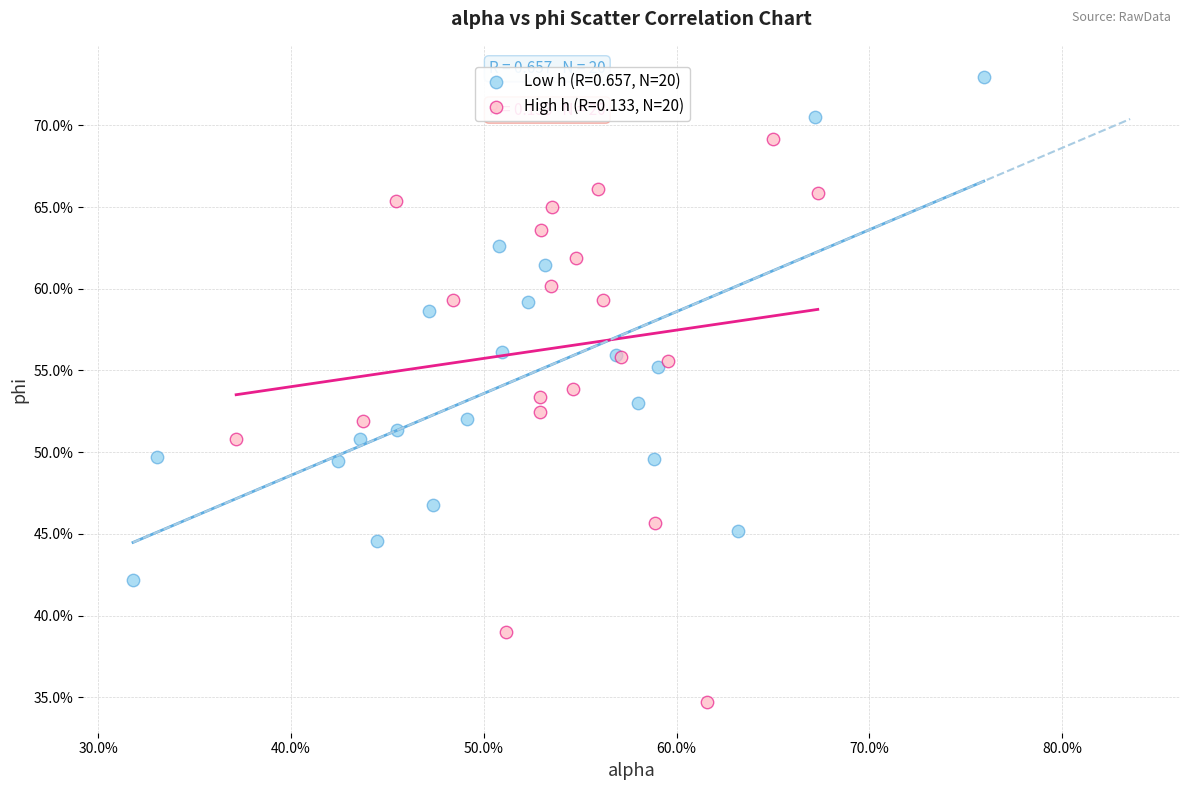

Which series contains the highest Y value?

Low h (R=0.657, N=20)